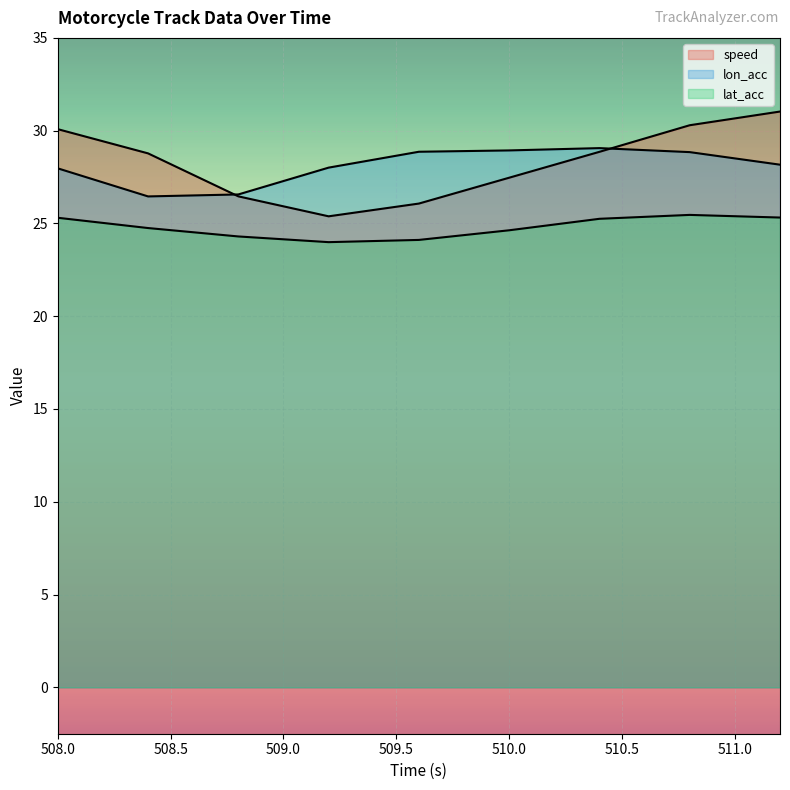

Rank the categories by speed value from highest to lowest.

511.2, 510.8, 508.0, 510.4, 508.4, 510.0, 508.8, 509.6, 509.2